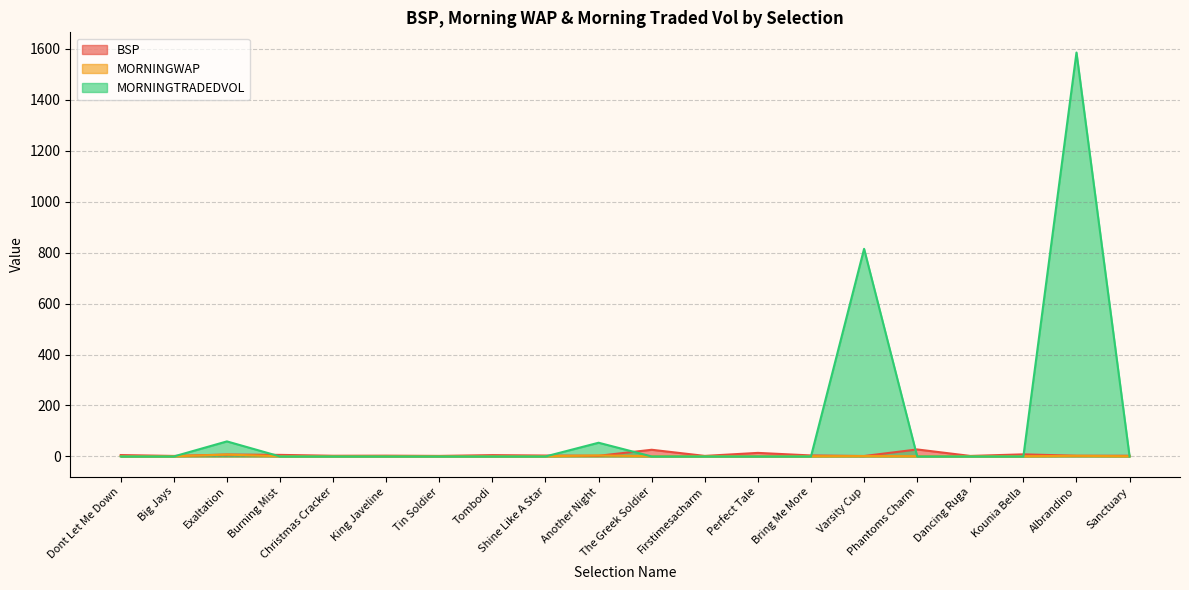

Between Exaltation and Burning Mist, which series saw the biggest shift?

MORNINGTRADEDVOL